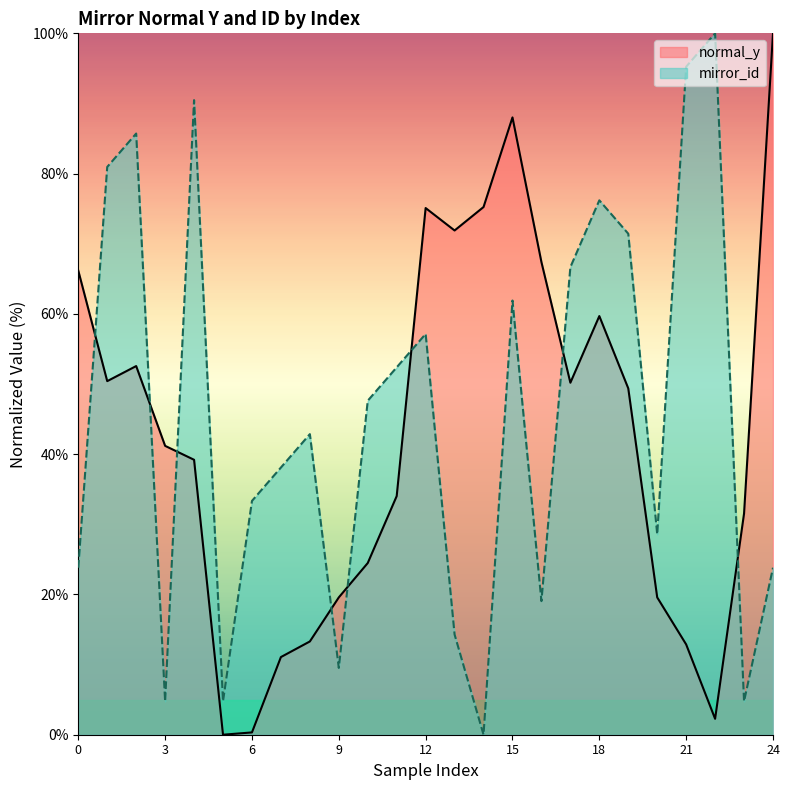

What is the value of the mirror_id point at the 13th from the left?

57.1